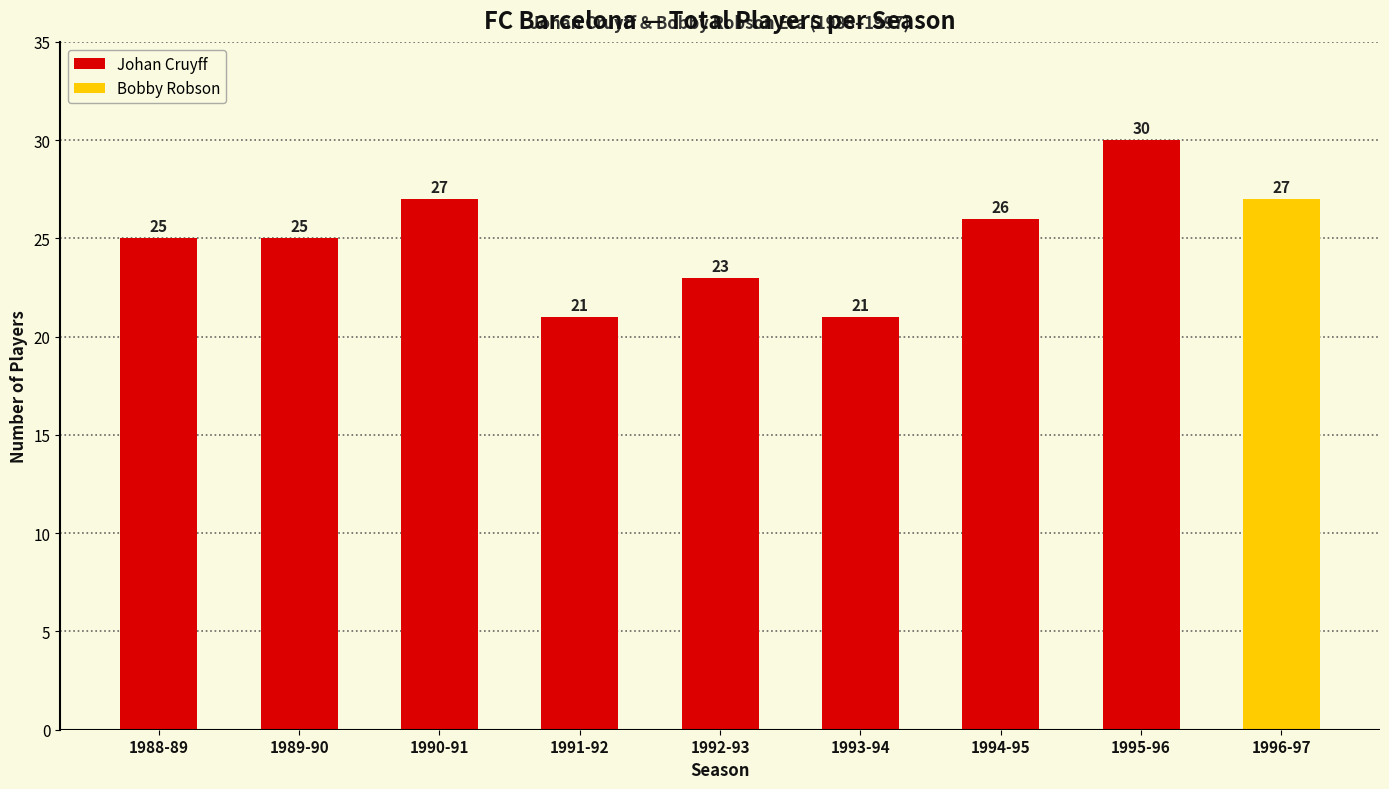

What is the greatest value displayed?

30